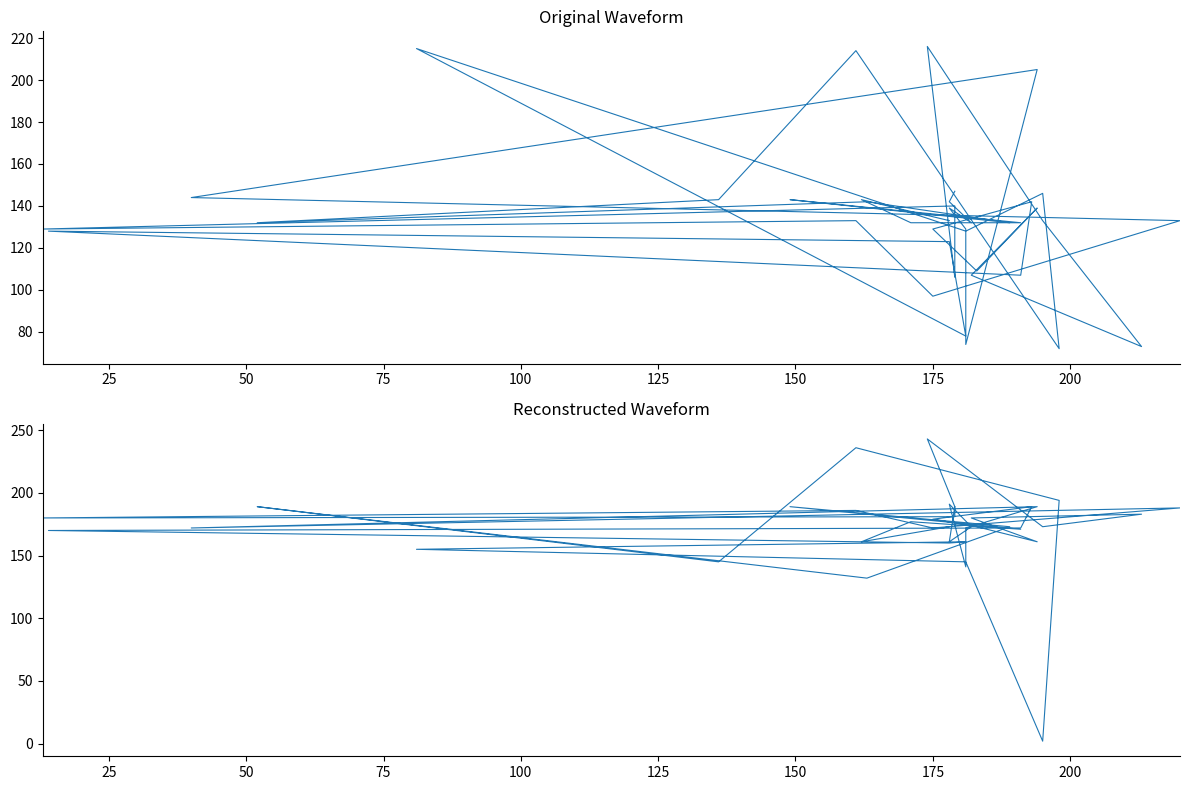

The value of Band1 at 25 is 252. True or false?

False